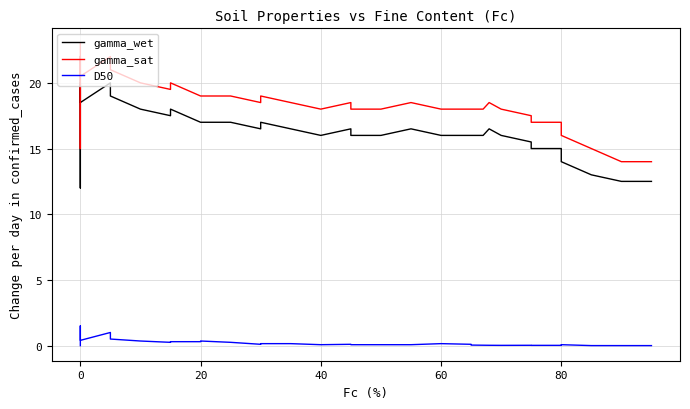

How many lines are shown in the chart?

3